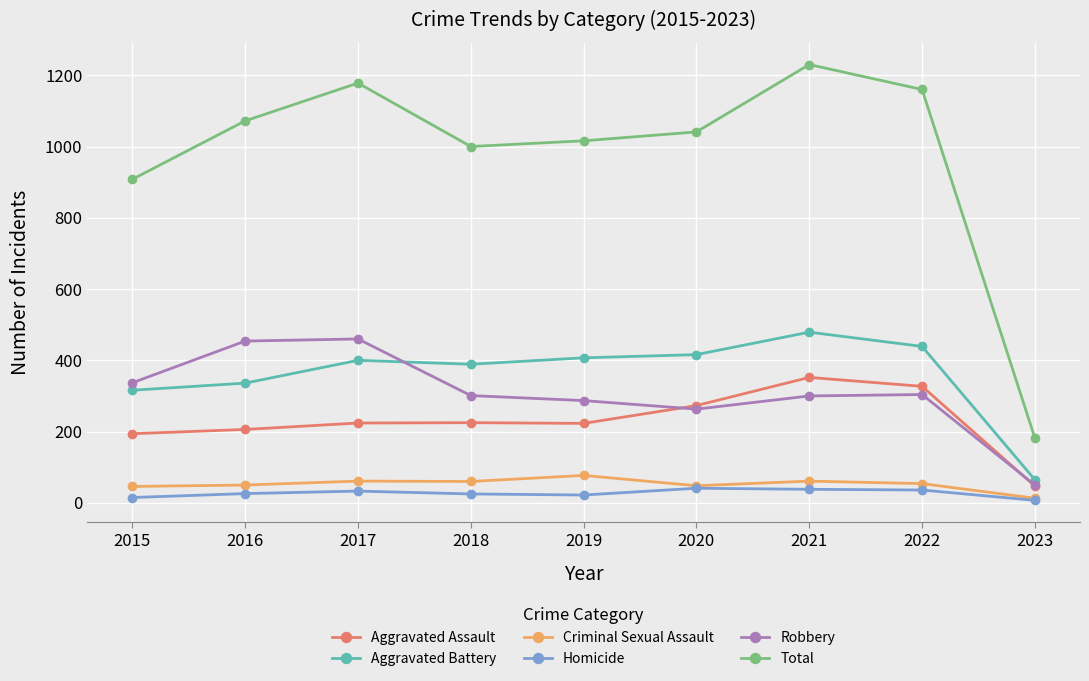

What is the difference between the highest and lowest values at 2020?

1000